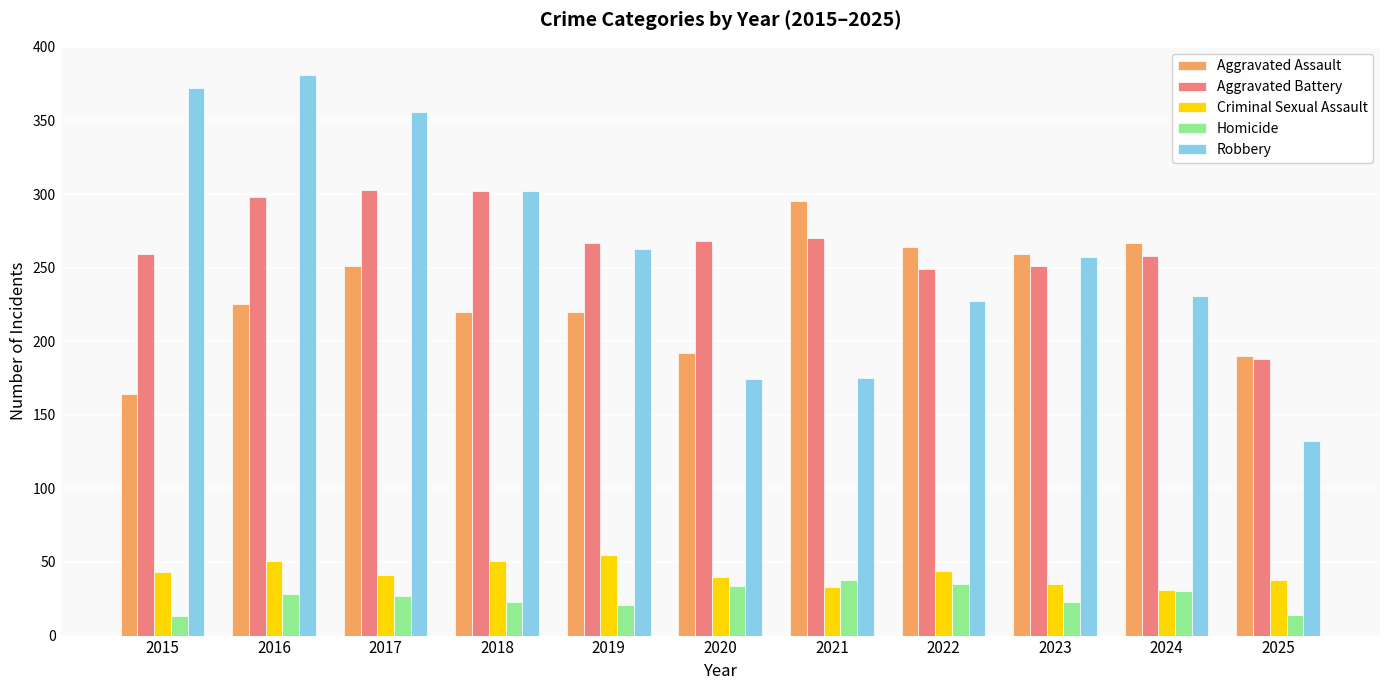

What is the difference between the highest and lowest values at 2023?

236